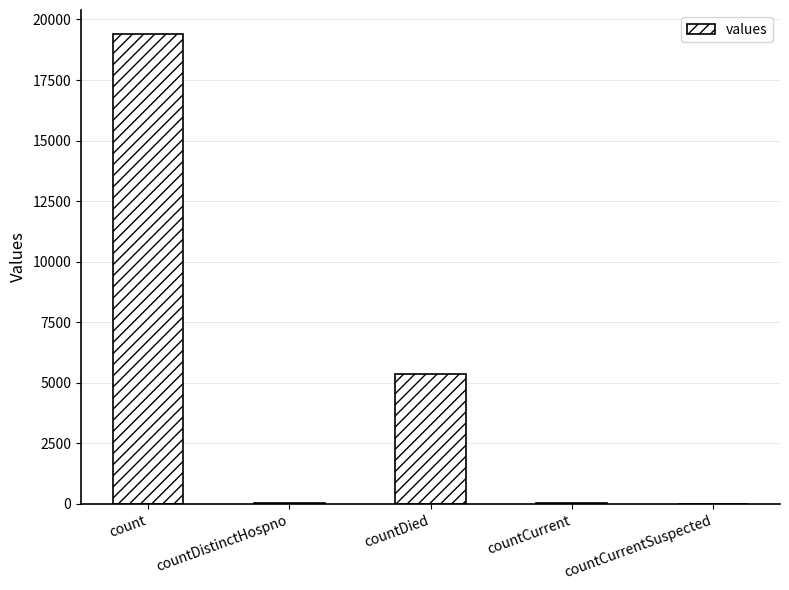

What is the change in value from count to countDistinctHospno?

-19382